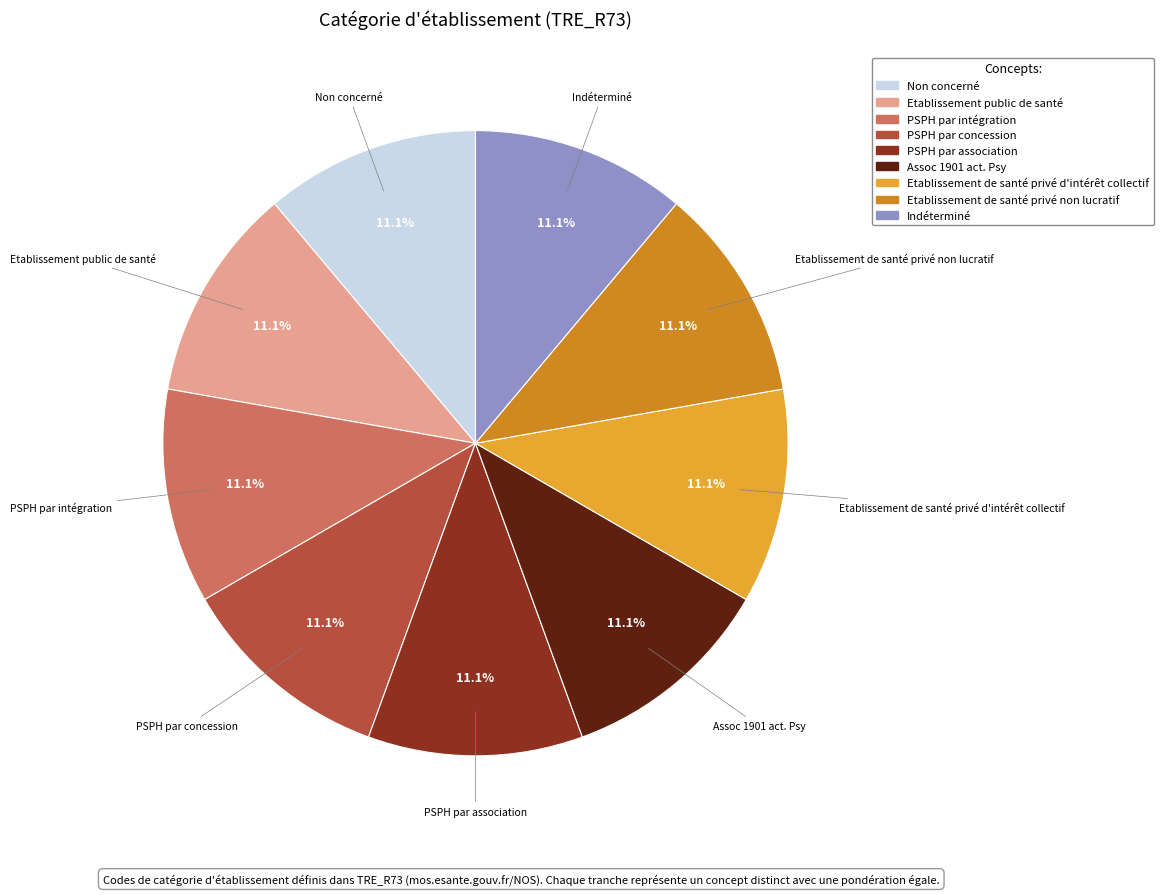

To the nearest percent, what is the difference between the Indéterminé and Etablissement public de santé slice percentages?

0%